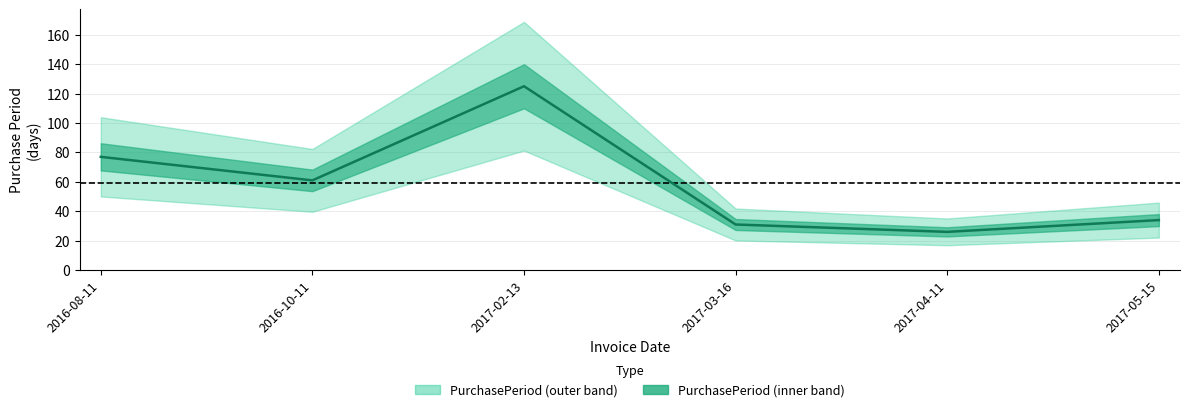

How many data points does each series have?

6